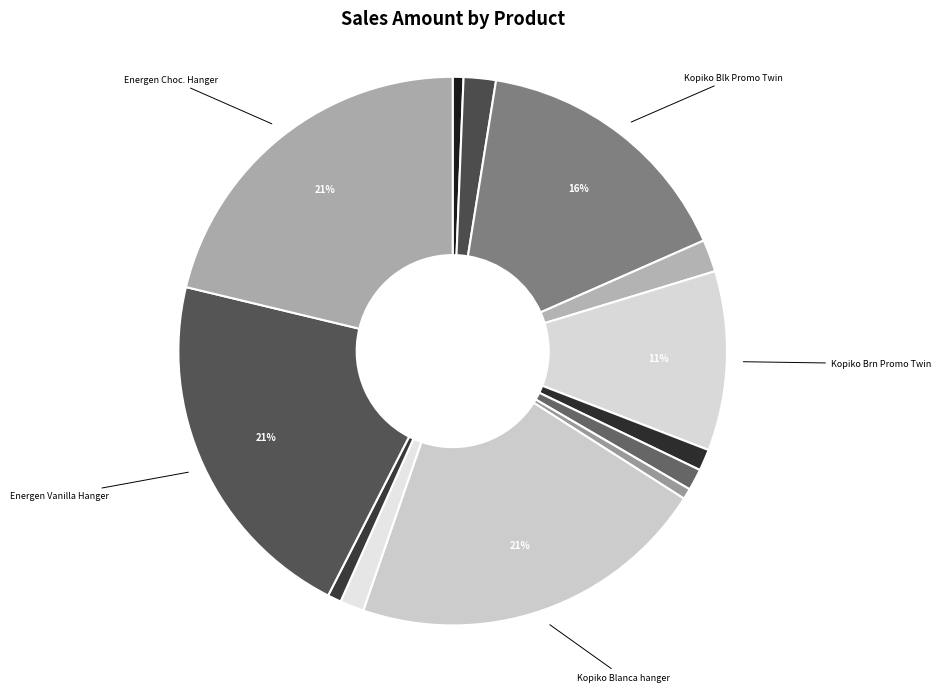

Rank the categories by value from highest to lowest.

Kopiko Blanca hanger 24x10x30g, Energen Vanilla Hanger 24 x 10 x, Energen Chocolate Hanger 24 x 10, Kopiko Black 3 in One Promo Twin, Kopiko Brown Promo Twin 12 x 10, Kopiko Black 3in1 Pouch, Kopiko Brown Coffee Pouch, Kopiko Blanca Bag 8x30x30g, Kopiko Cappuccino Pouch, Kopiko Cappuccino Bag 8x30x25g, Kopiko Double Cups 24 x 10 x 36g, Kopiko Black 3in1 Bag 8x30x30g, Kopiko L.A. Coffee hanger